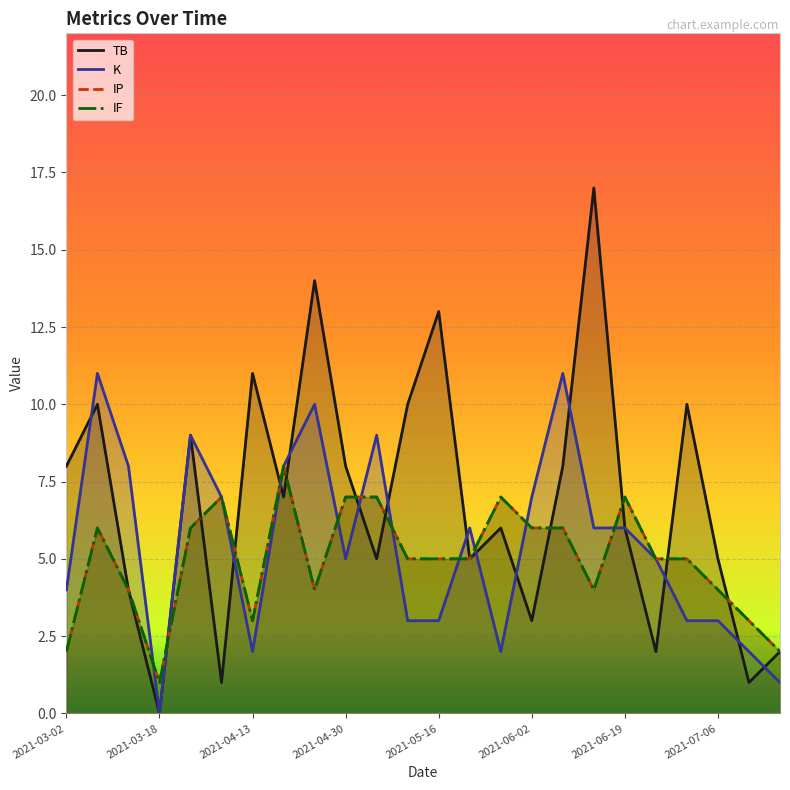

Is it true that TB equals 6 at 2021-05-27?

True